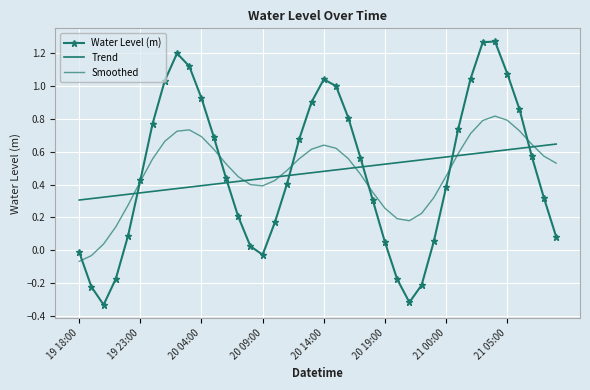

After their last crossing, which series has the higher values: Water Level (m) or Trend?

Trend